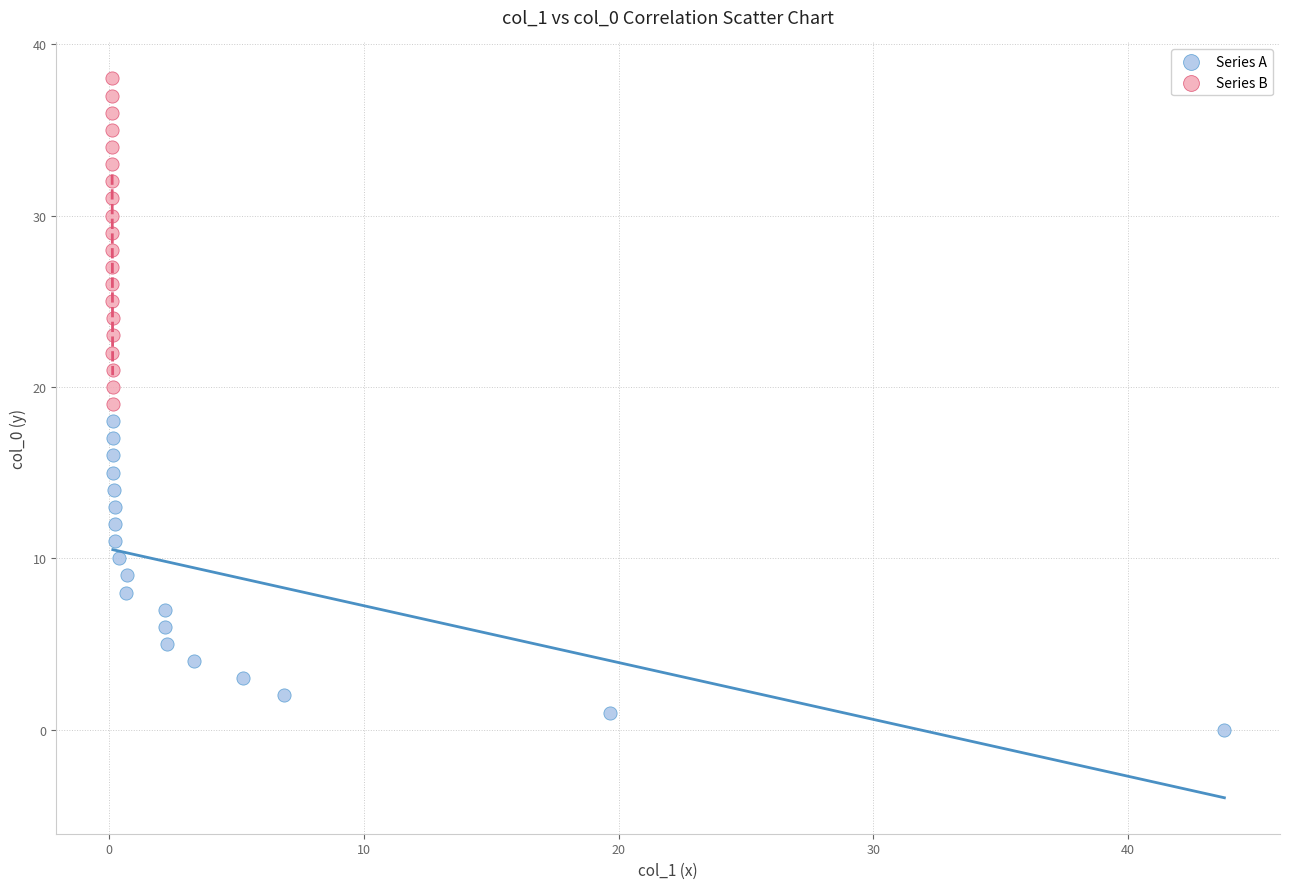

Which series has the widest spread of Y values?

Series B